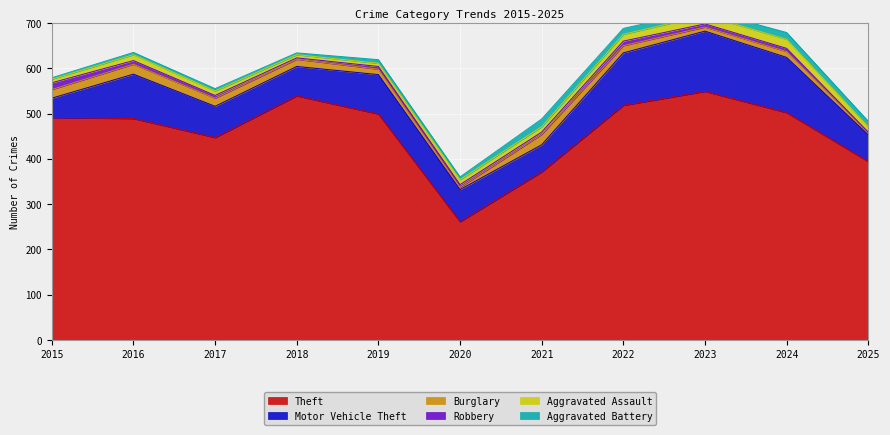

The value of Burglary at 2017 is 8. True or false?

False